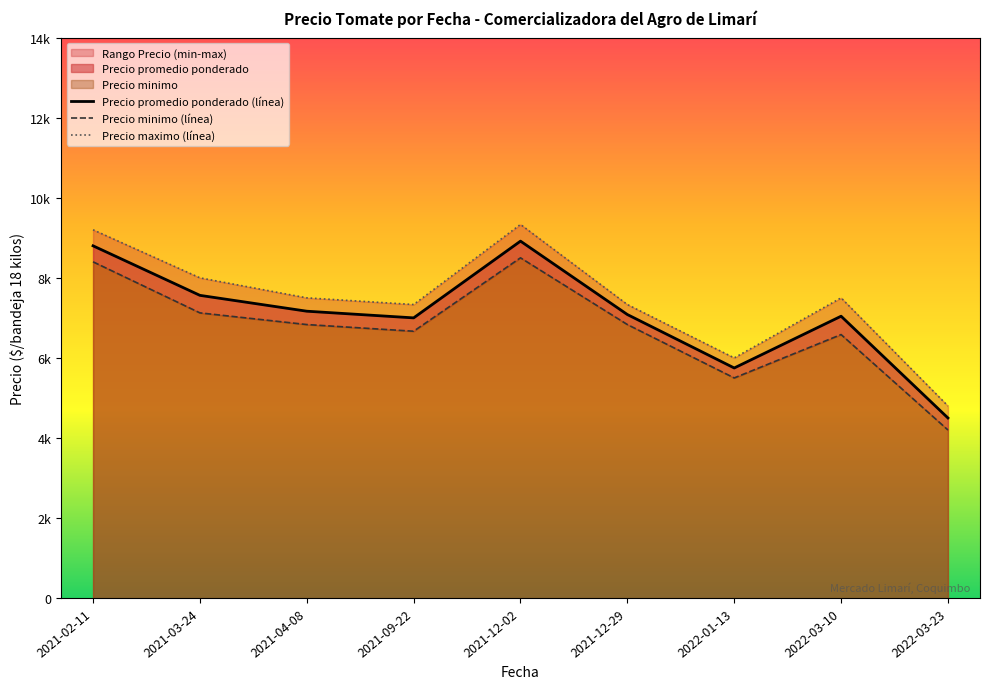

Read the Precio maximo (línea) value at 2021-02-11.

9200.0